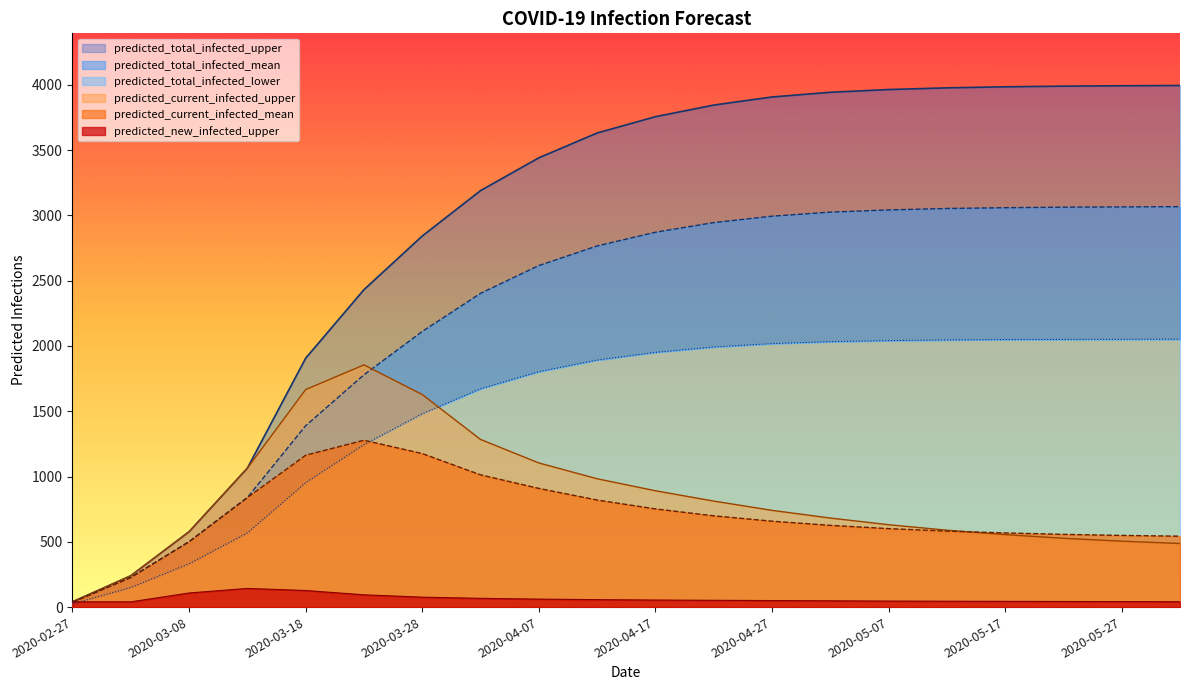

What is the label of the 4th point from the right?

2020-05-17